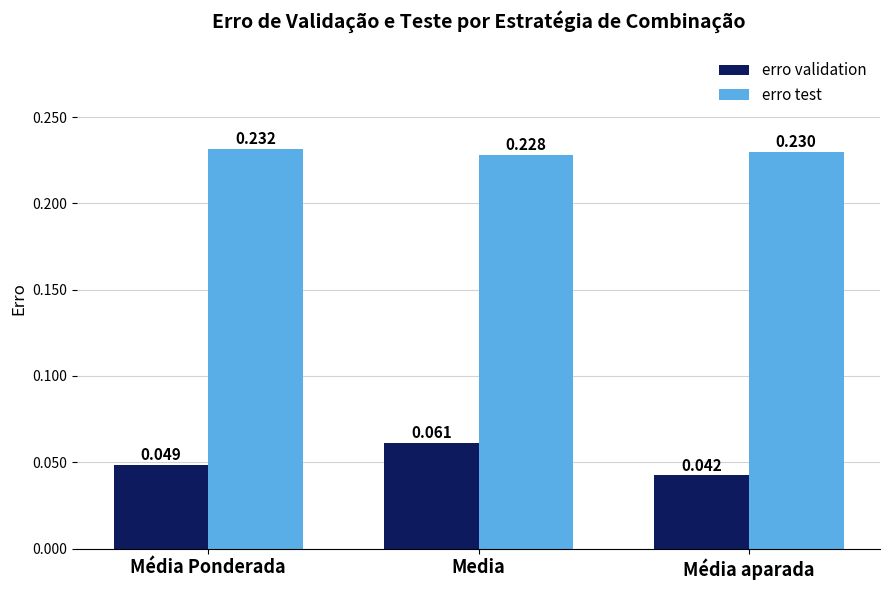

How many bars are there in total?

6